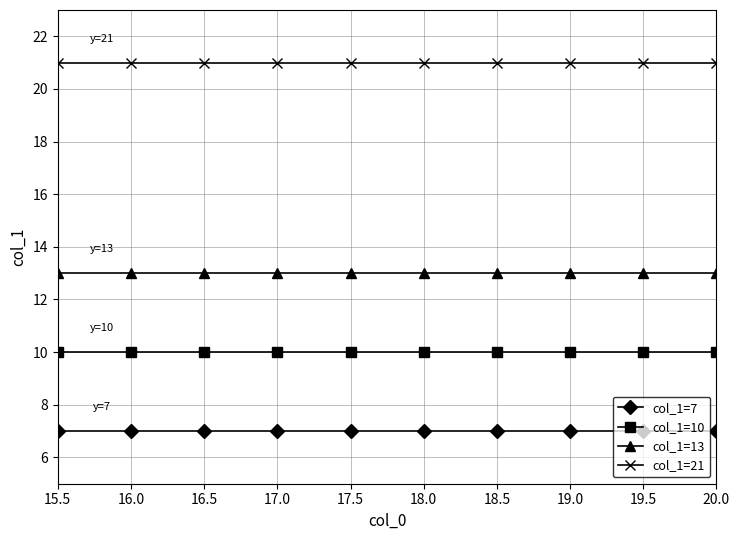

List the series in order of their peak value, lowest first.

col_1=7, col_1=10, col_1=13, col_1=21